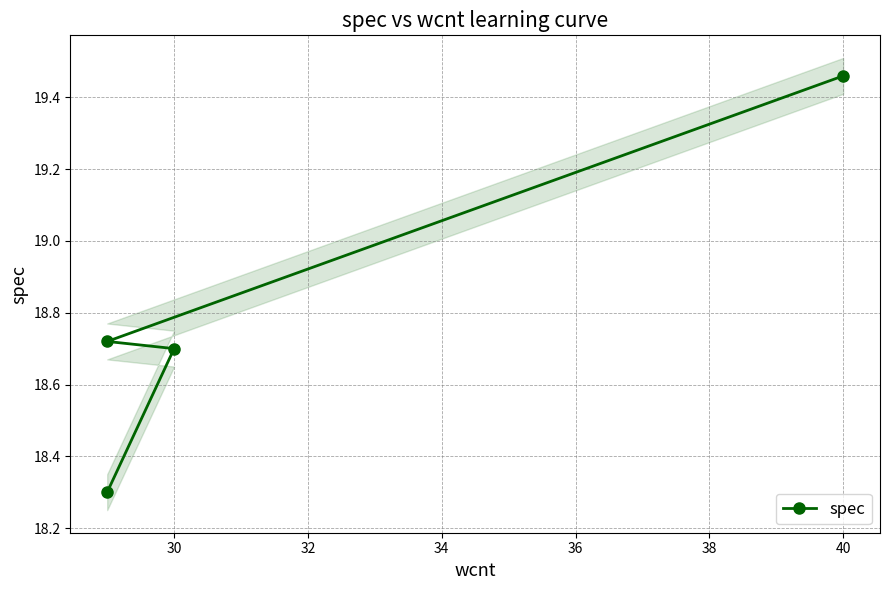

What is the maximum value shown in the chart?

19.5